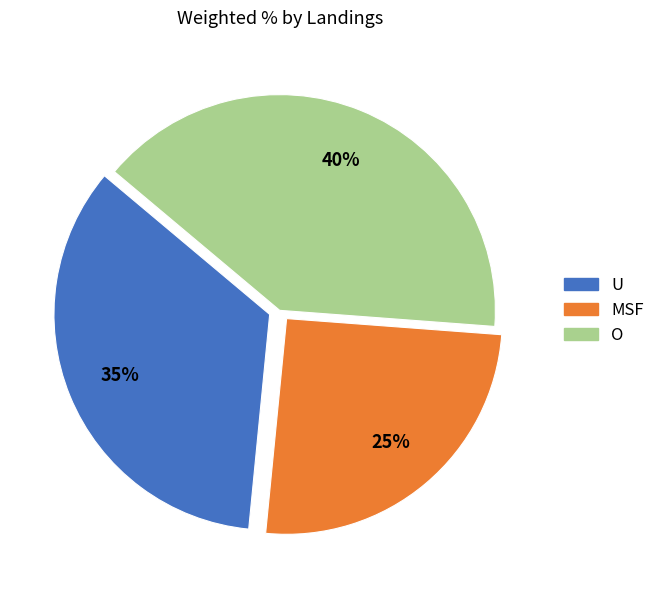

Do MSF and O together represent more than half of the pie?

Yes